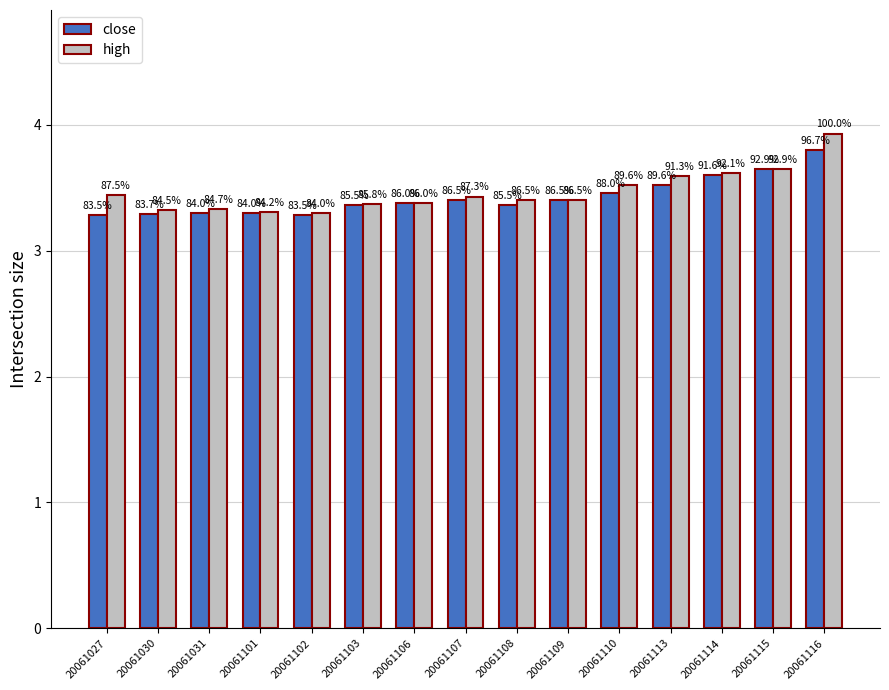

Which category has the lowest value across all series?

20061027